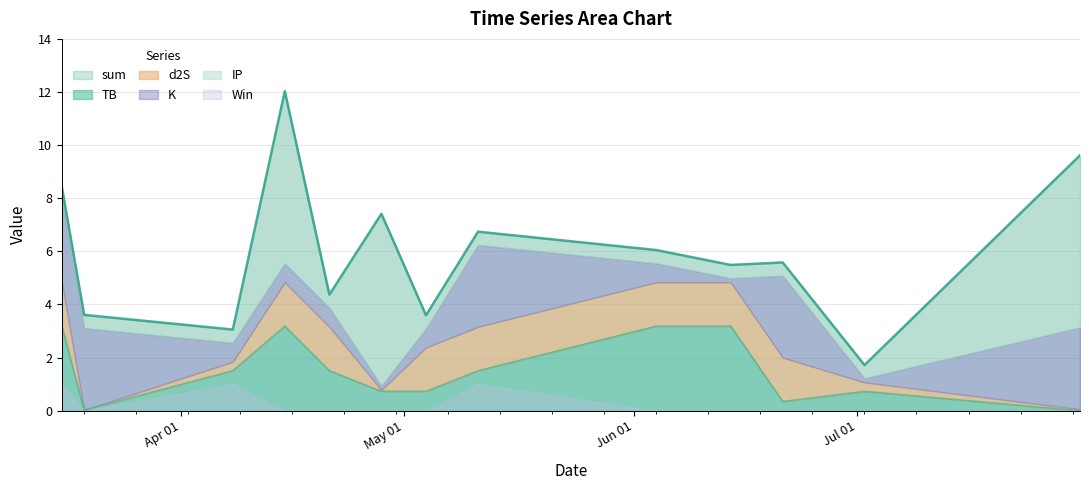

What is the sum of all d2S values?

14.0